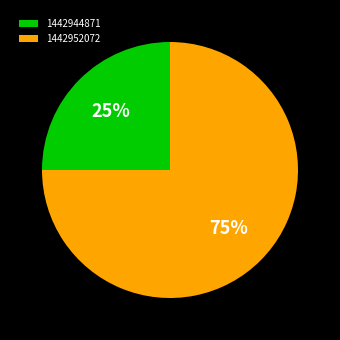

To the nearest percent, what percentage of the pie is 1442952072?

75%